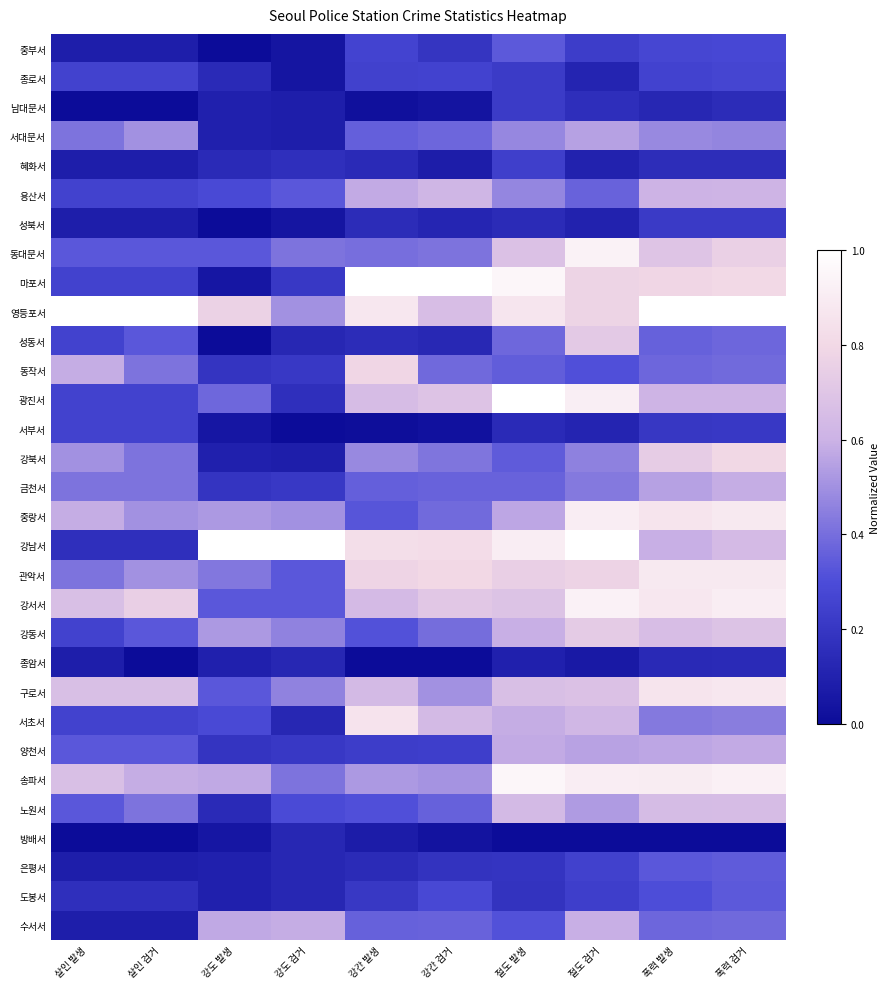

What is the difference between the highest and lowest values at 살인 검거?

1.0